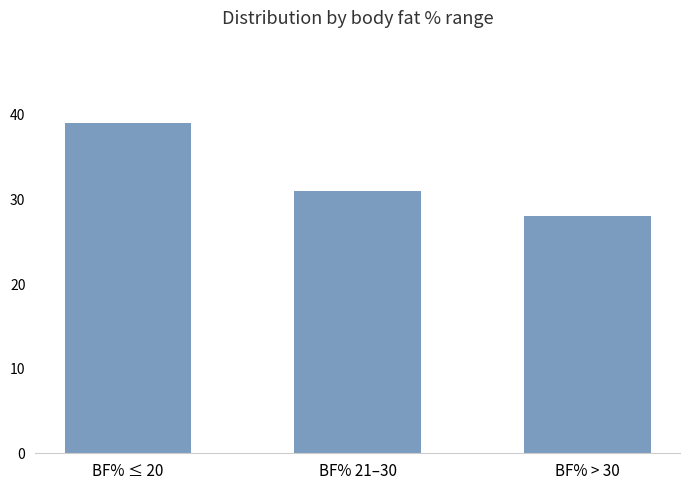

Approximately how many times larger is the value at BF% ≤ 20 compared to BF% 21–30?

1.3